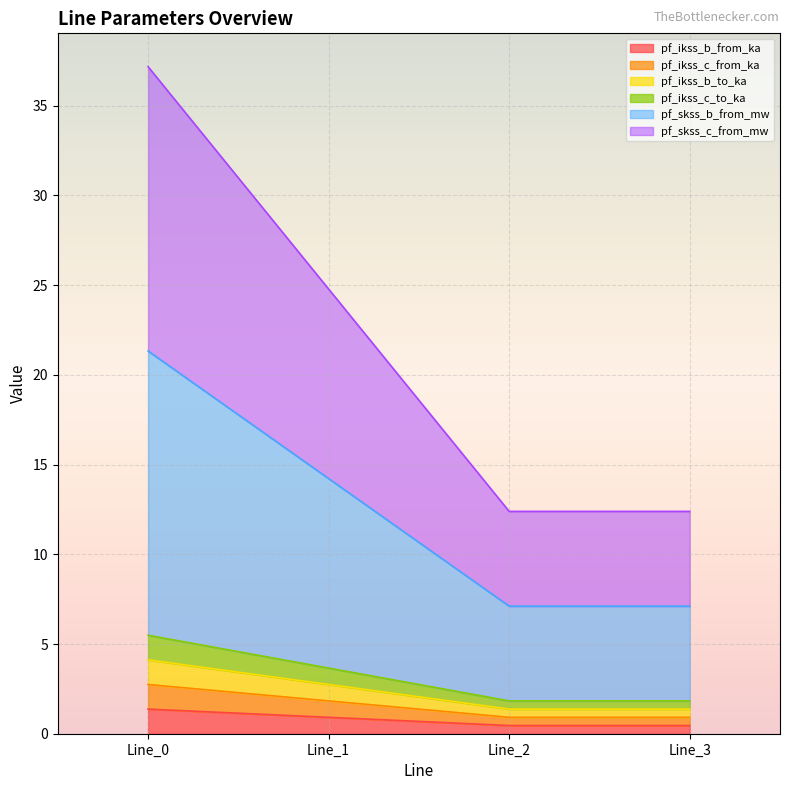

How many data points does each series have?

4